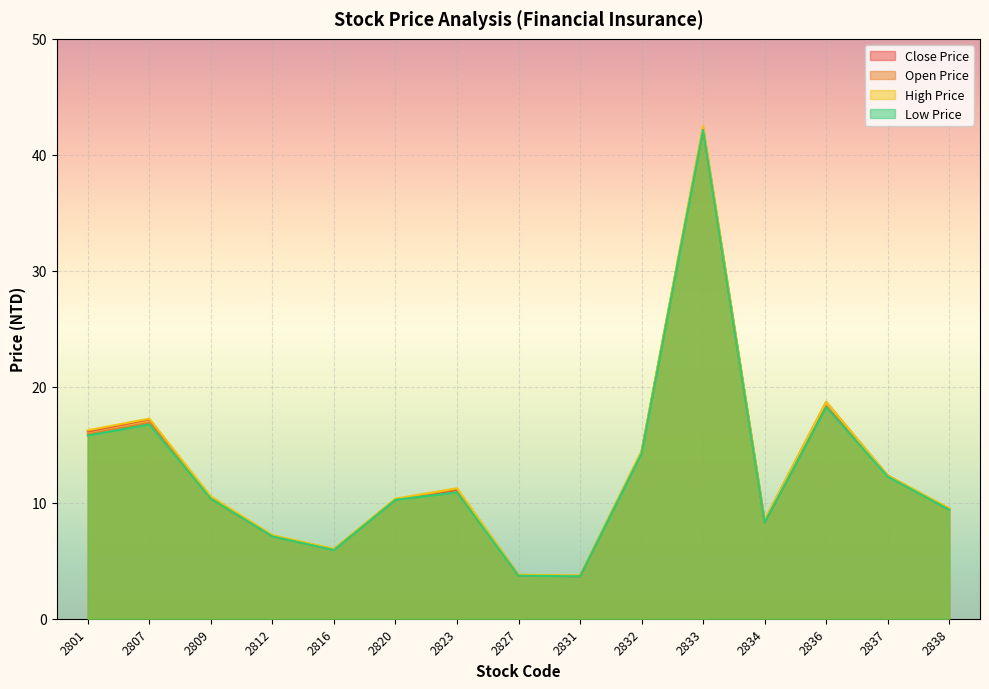

What is the lowest value of the High Price series?

3.7